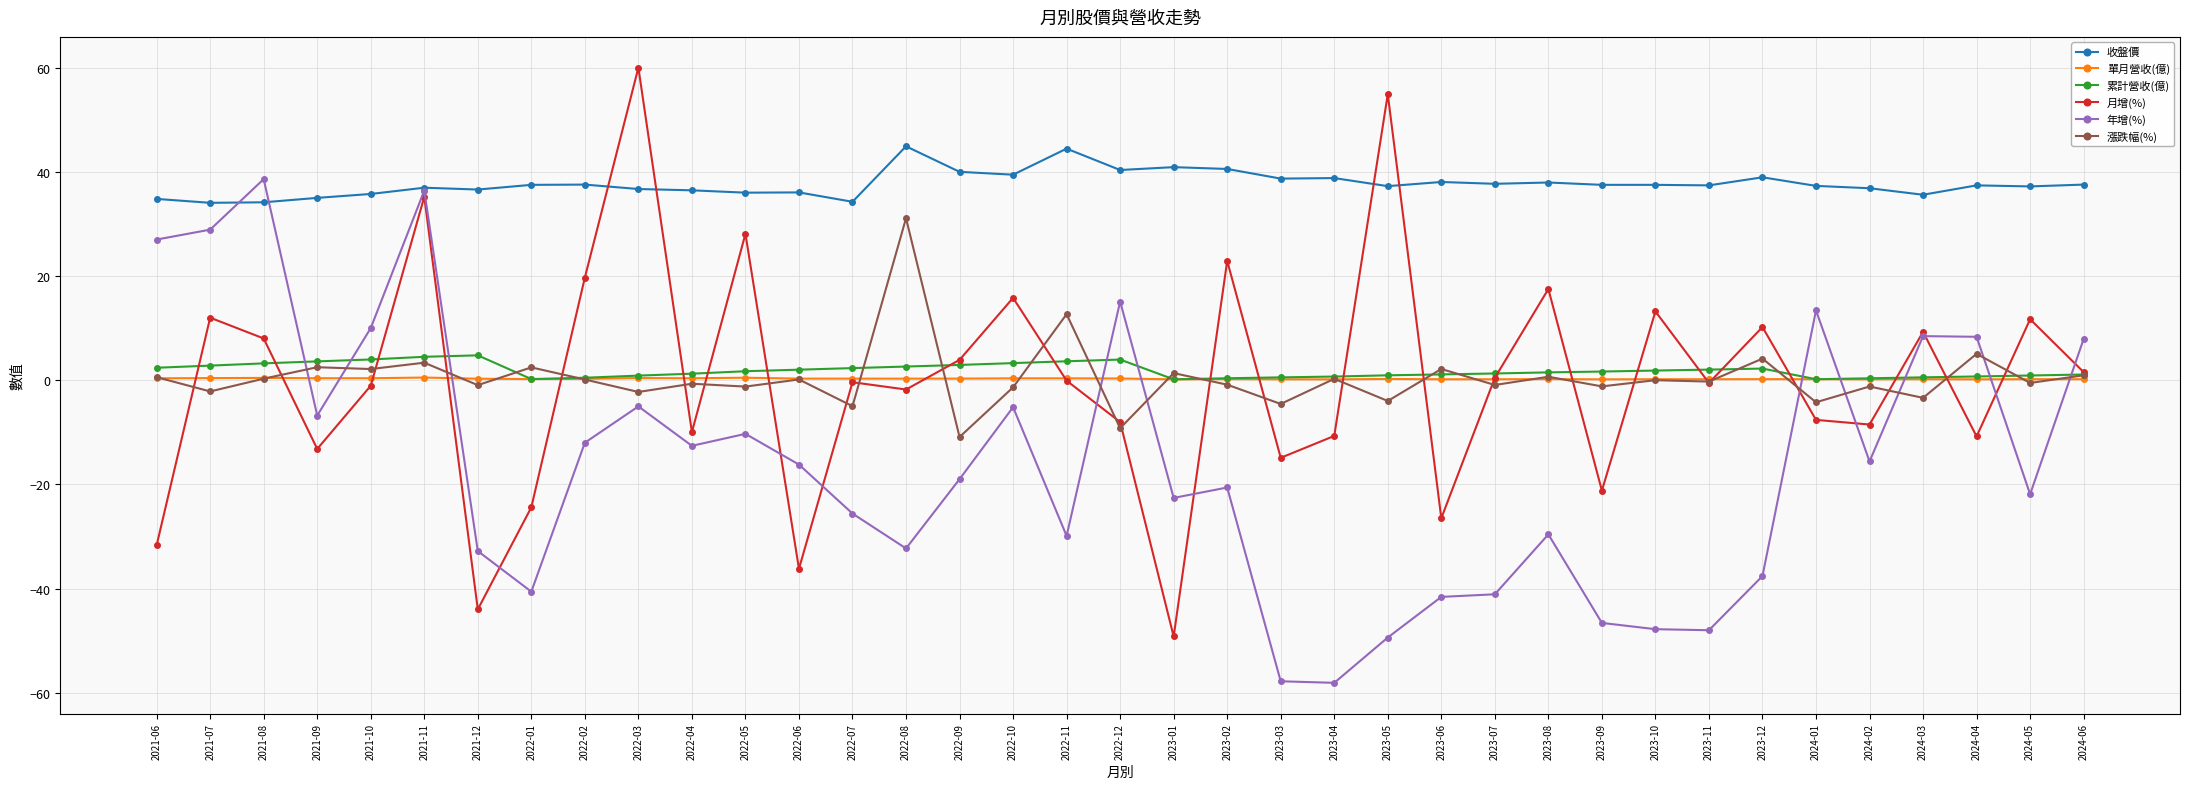

Where is 月增(%) nearest to the value 5?

2022-09